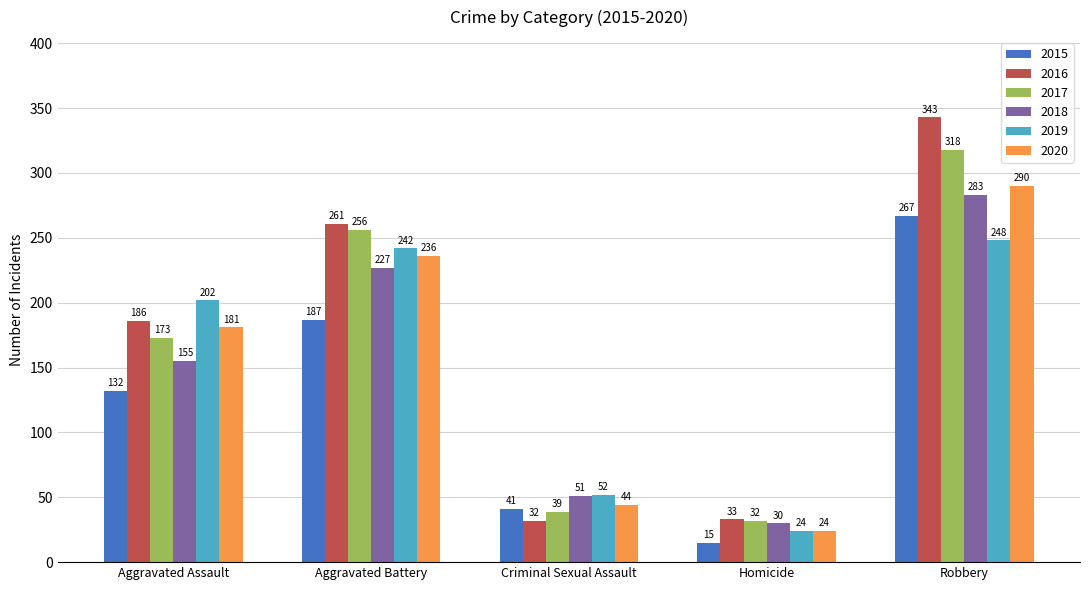

At Aggravated Battery, list the series in order from smallest to largest.

2015, 2018, 2020, 2019, 2017, 2016